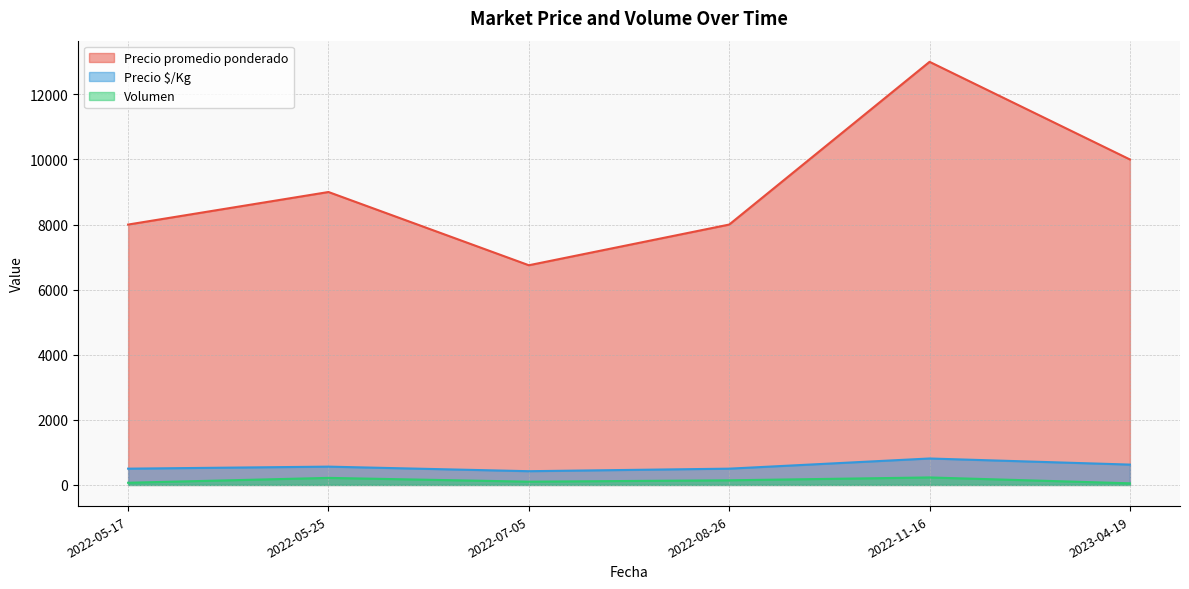

Rank the series by their maximum value, from lowest to highest.

Volumen, Precio $/Kg, Precio promedio ponderado